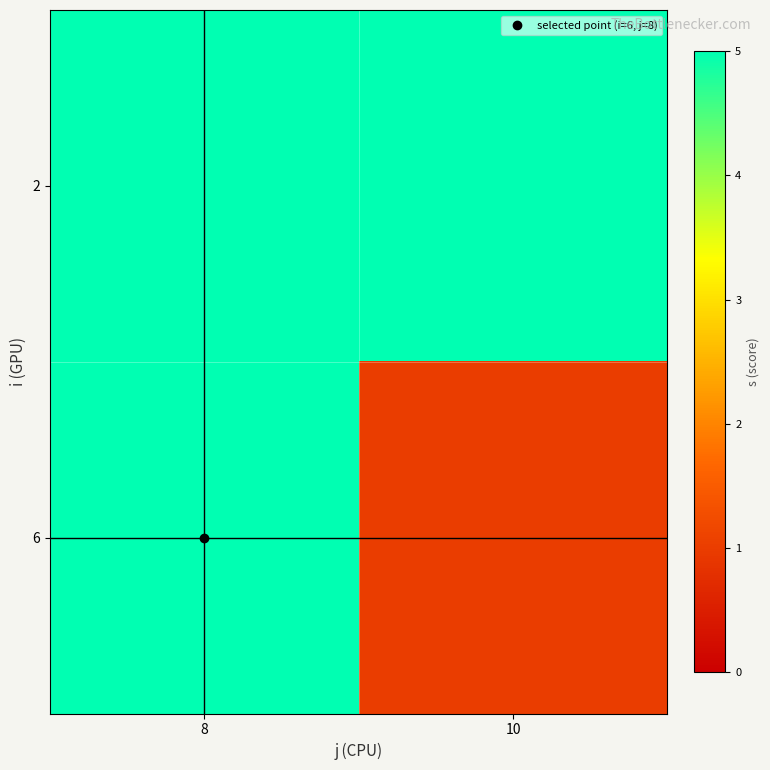

List the series in order of their overall mean, lowest first.

6, 2